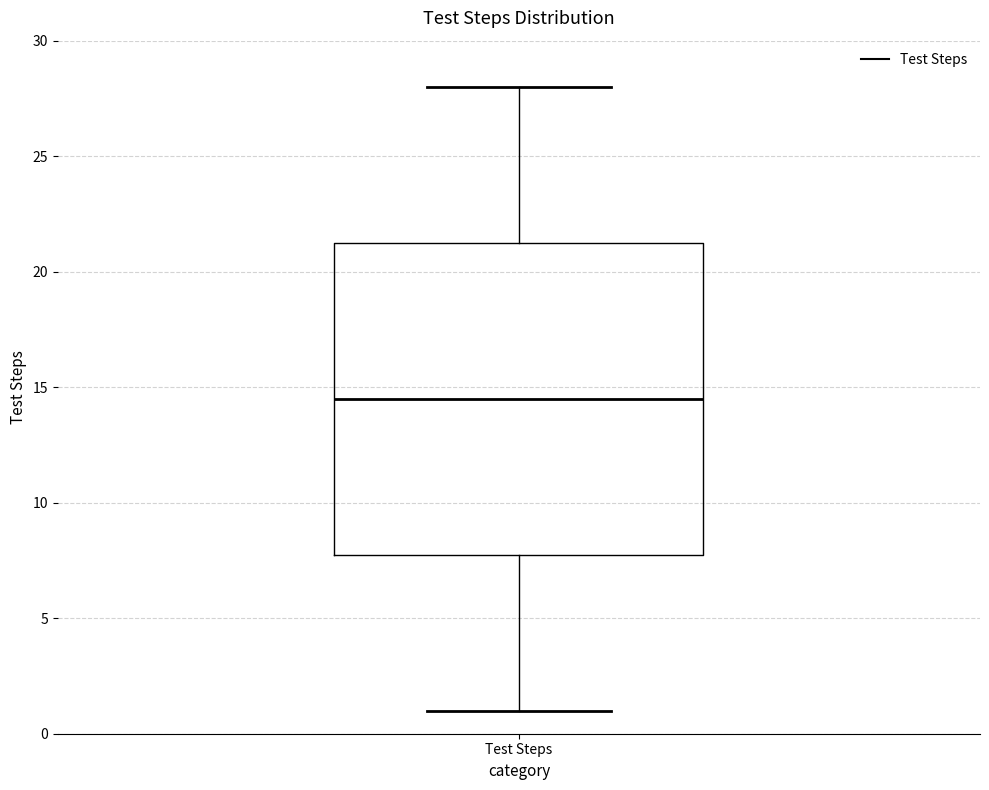

Transcribe this box plot: give where the median line is, the range the box spans, and where the two whiskers end, as read against the y-axis. The values are not printed on the chart, so give them approximately, as read against the axis.

median 14.5, box 8.0 to 21.5, whiskers 1.0 to 28.0